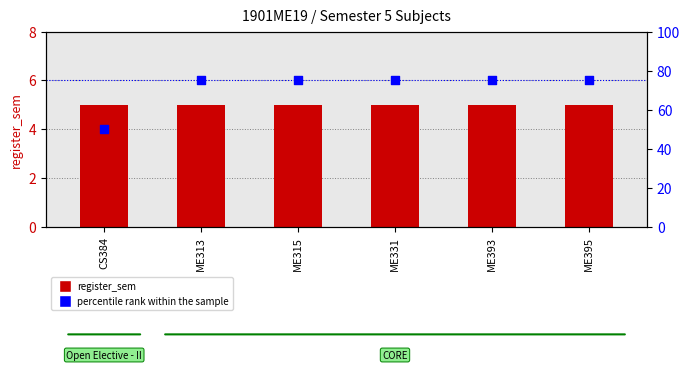

Is the value of register_sem at ME393 greater than the value of percentile rank within the sample at ME315?

No